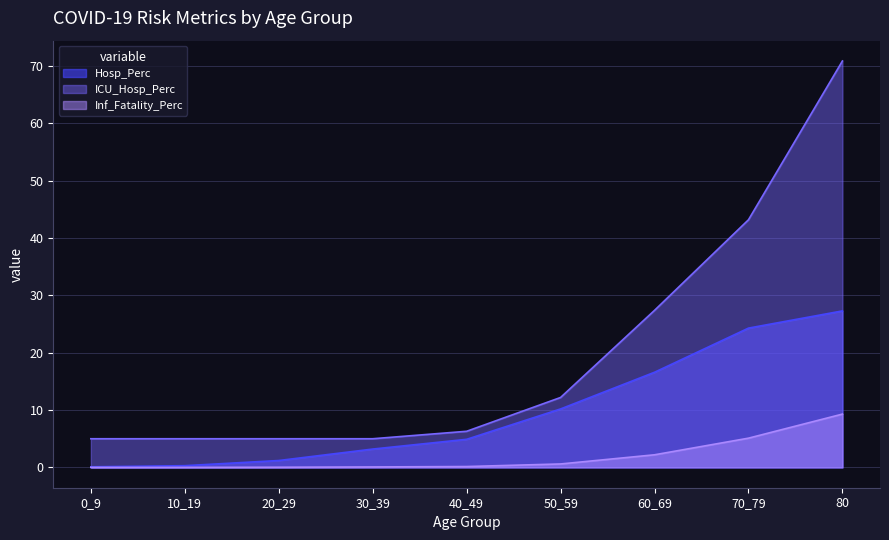

What position from the left is 50_59?

6